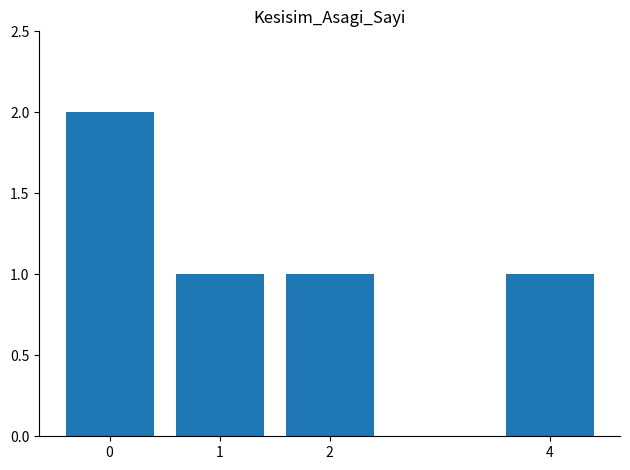

What is the maximum value shown in the chart?

2